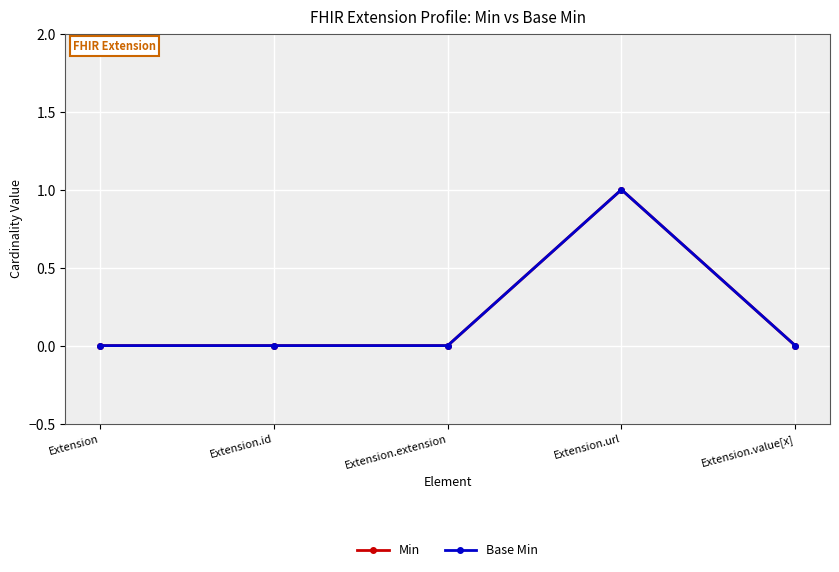

List the series in order of their peak value, lowest first.

Min, Base Min